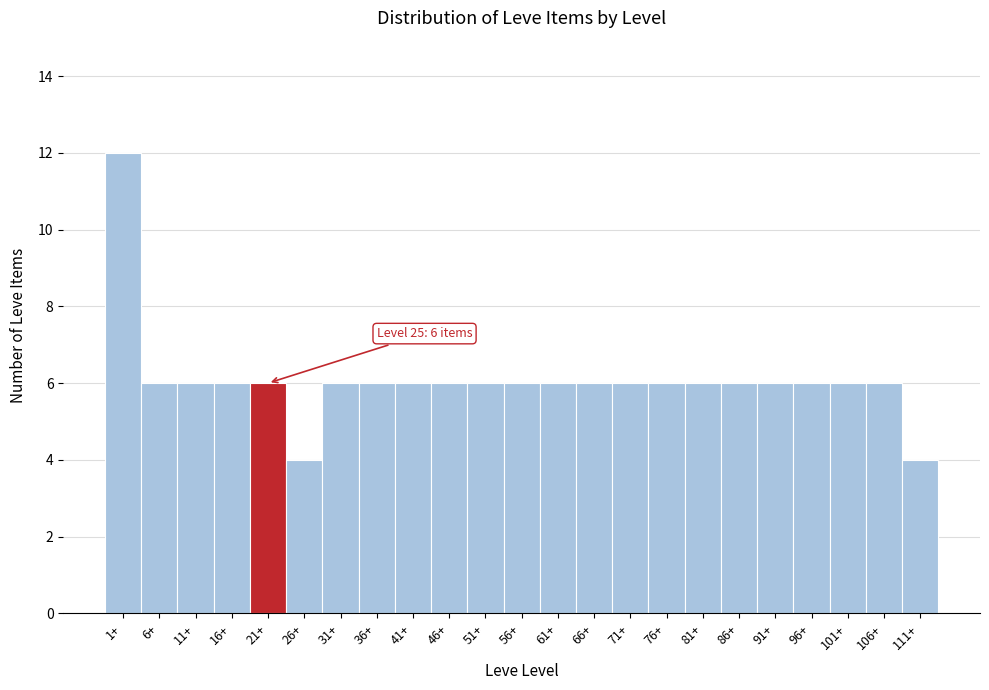

Reading right to left, what are all the values shown in this chart?

111+=4	106+=6	101+=6	96+=6	91+=6	86+=6	81+=6	76+=6	71+=6	66+=6	61+=6	56+=6	51+=6	46+=6	41+=6	36+=6	31+=6	26+=4	21+=6	16+=6	11+=6	6+=6	1+=12